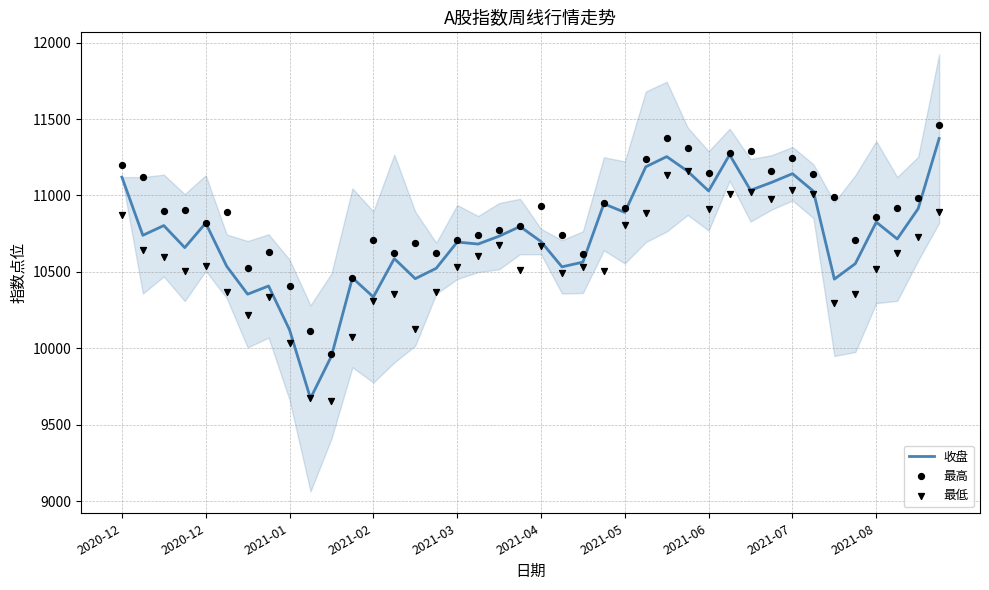

Which series has the largest Y range (max minus min)?

收盘